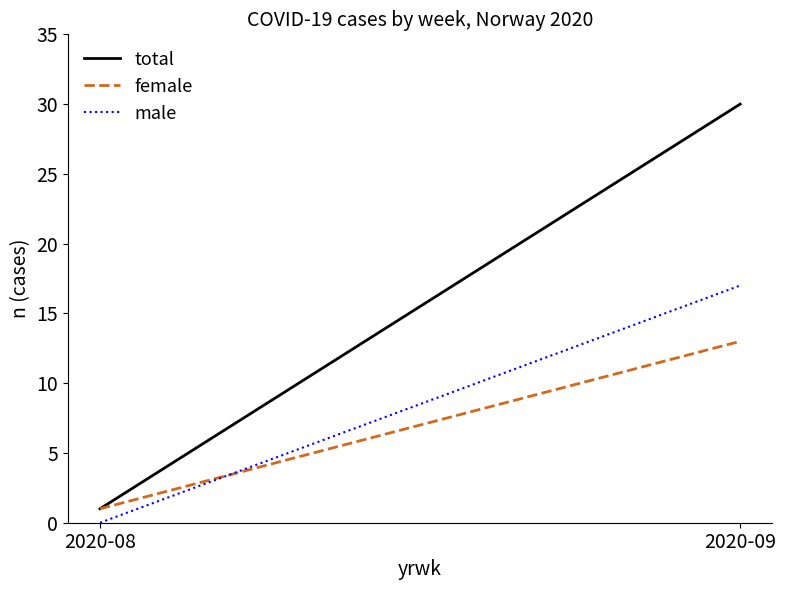

List the labels in order of total value, largest first.

2020-09, 2020-08